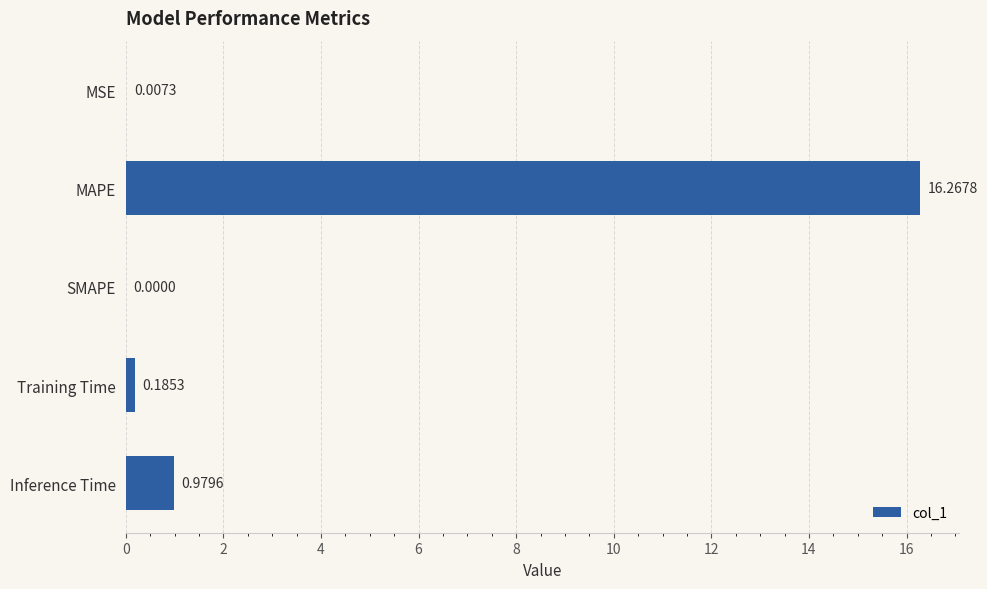

Are the bars grouped side by side (vs. stacked)?

No